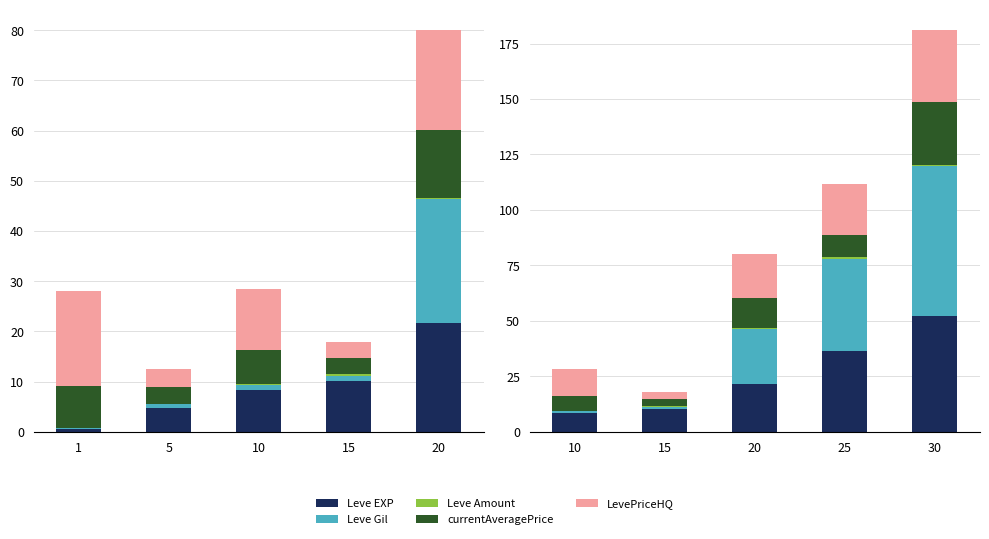

What is the average value of the currentAveragePrice series?

12.4